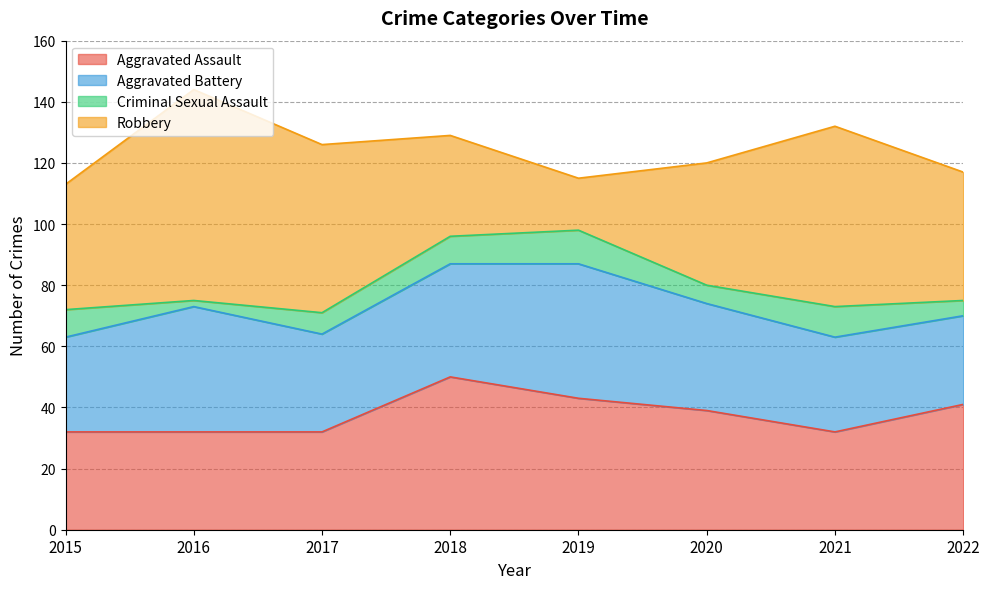

Reading right to left, what are all the values shown in this chart?

Aggravated Assault: 2022=41	2021=32	2020=39	2019=43	2018=50	2017=32	2016=32	2015=32
Aggravated Battery: 2022=29	2021=31	2020=35	2019=44	2018=37	2017=32	2016=41	2015=31
Criminal Sexual Assault: 2022=5	2021=10	2020=6	2019=11	2018=9	2017=7	2016=2	2015=9
Robbery: 2022=42	2021=59	2020=40	2019=17	2018=33	2017=55	2016=69	2015=41